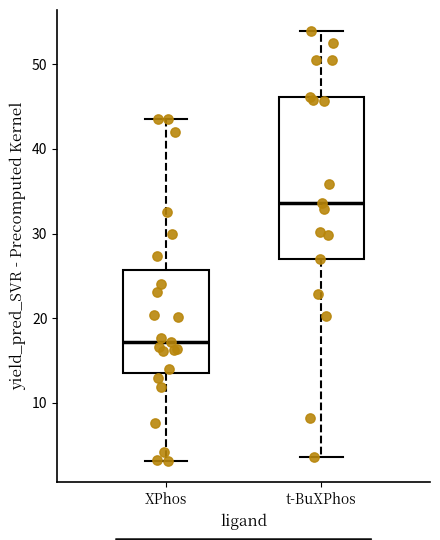

Where does the lower whisker of the box for t-BuXPhos end on the y-axis? The values are not printed on the chart, so give them approximately, as read against the axis.

4